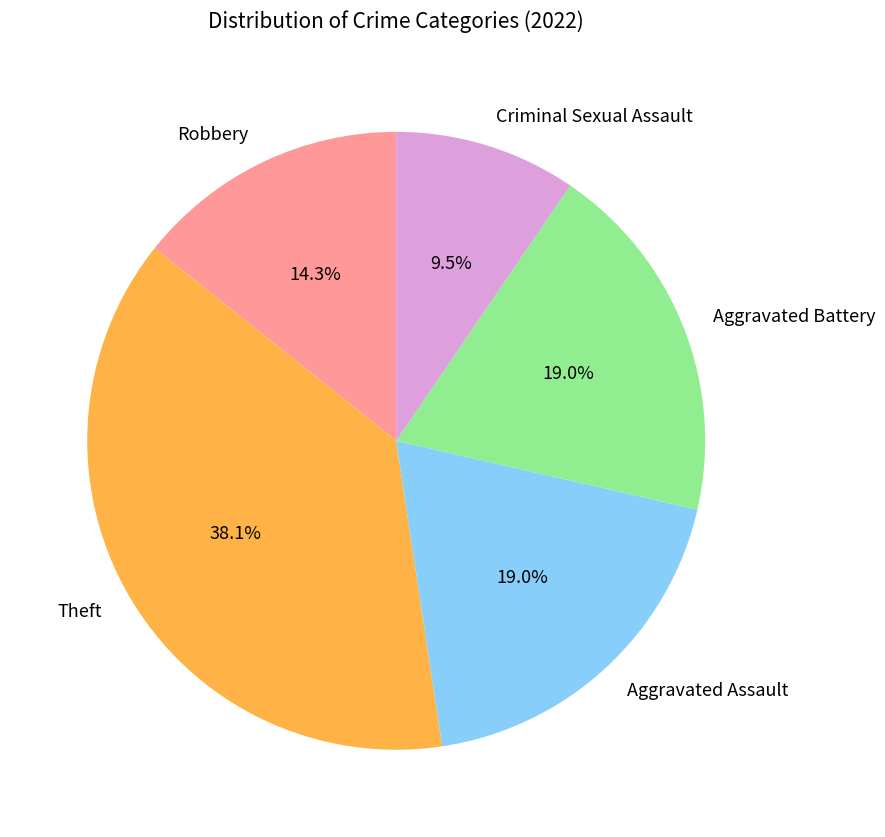

Count the number of slices in the pie.

5